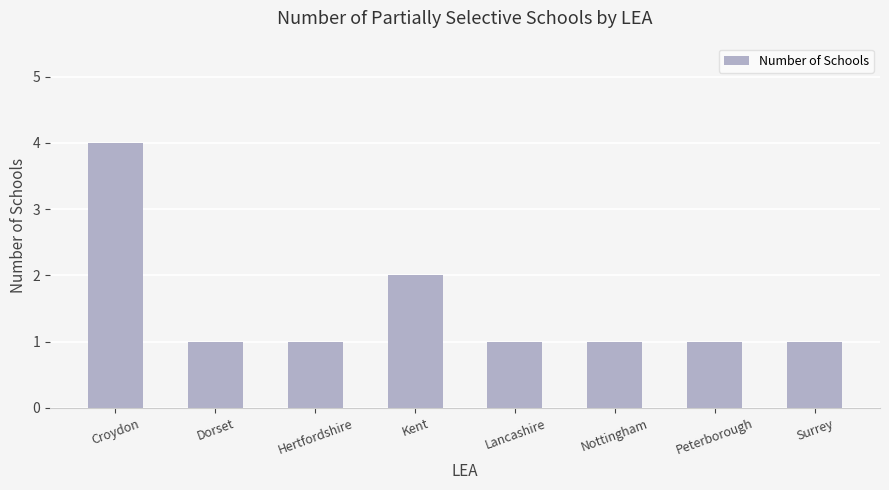

Reading left to right, list all the values displayed in this chart.

Croydon=4	Dorset=1	Hertfordshire=1	Kent=2	Lancashire=1	Nottingham=1	Peterborough=1	Surrey=1